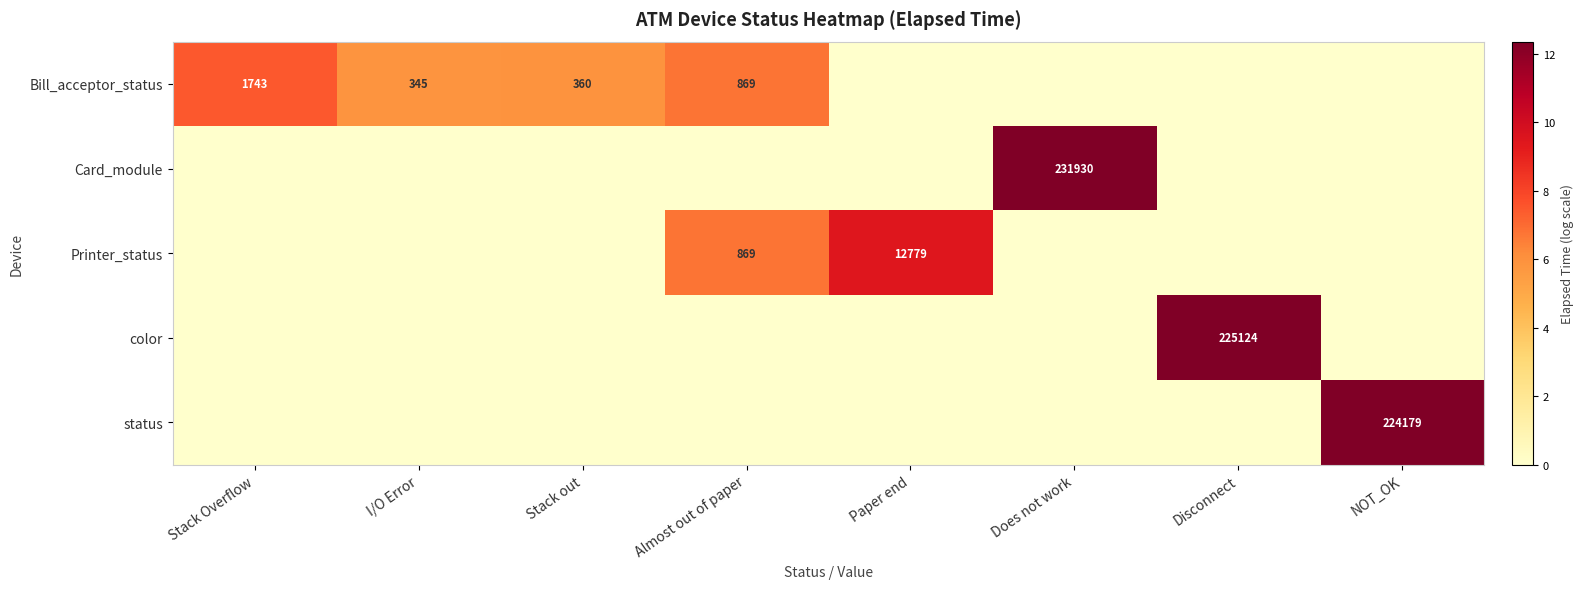

True or false: color has a value of 225124 at Disconnect.

True